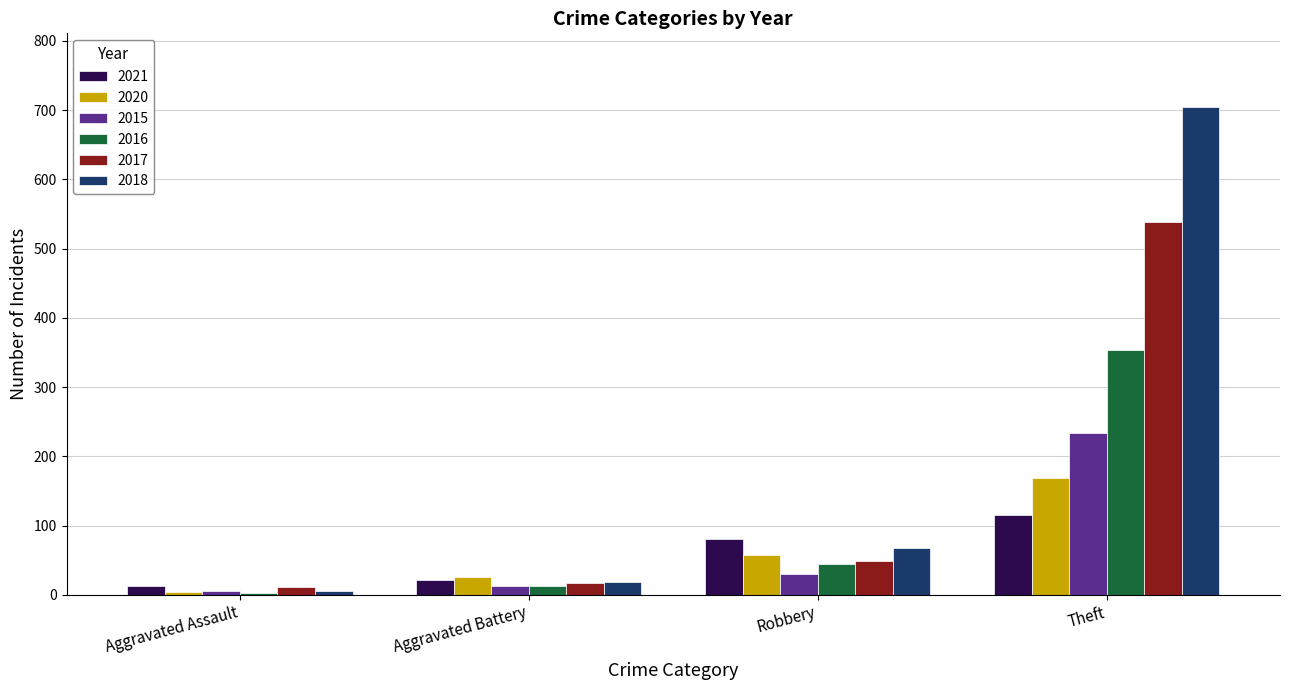

What is the maximum value for 2021?

116